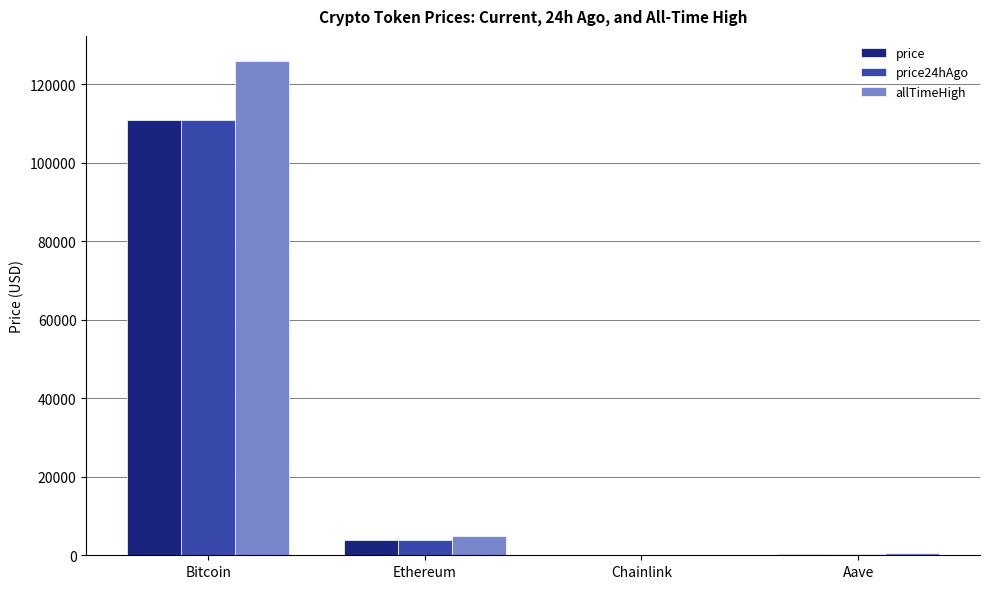

Which series has the largest total across all categories?

allTimeHigh